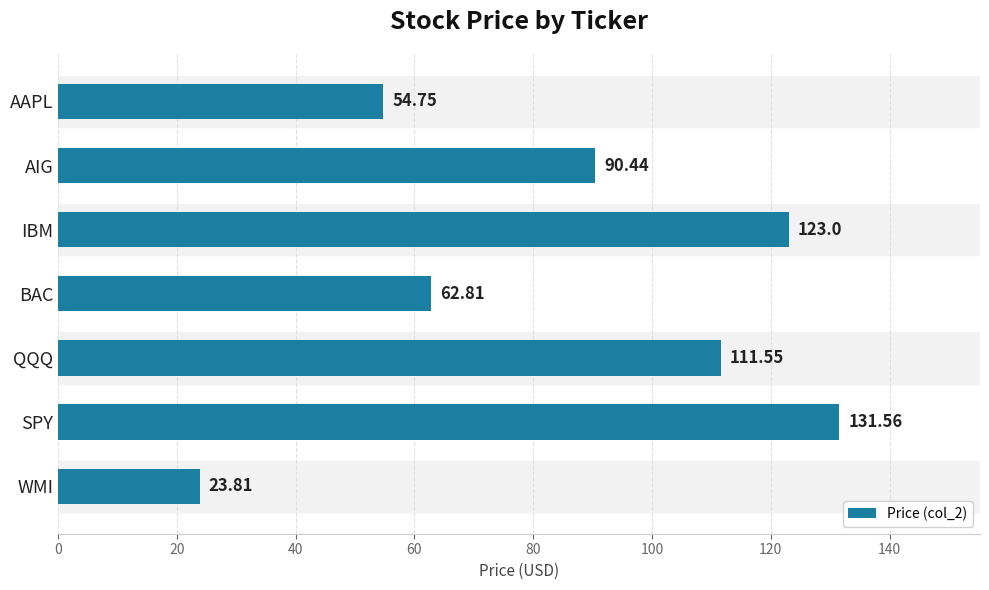

Are the bars grouped side by side (vs. stacked)?

No